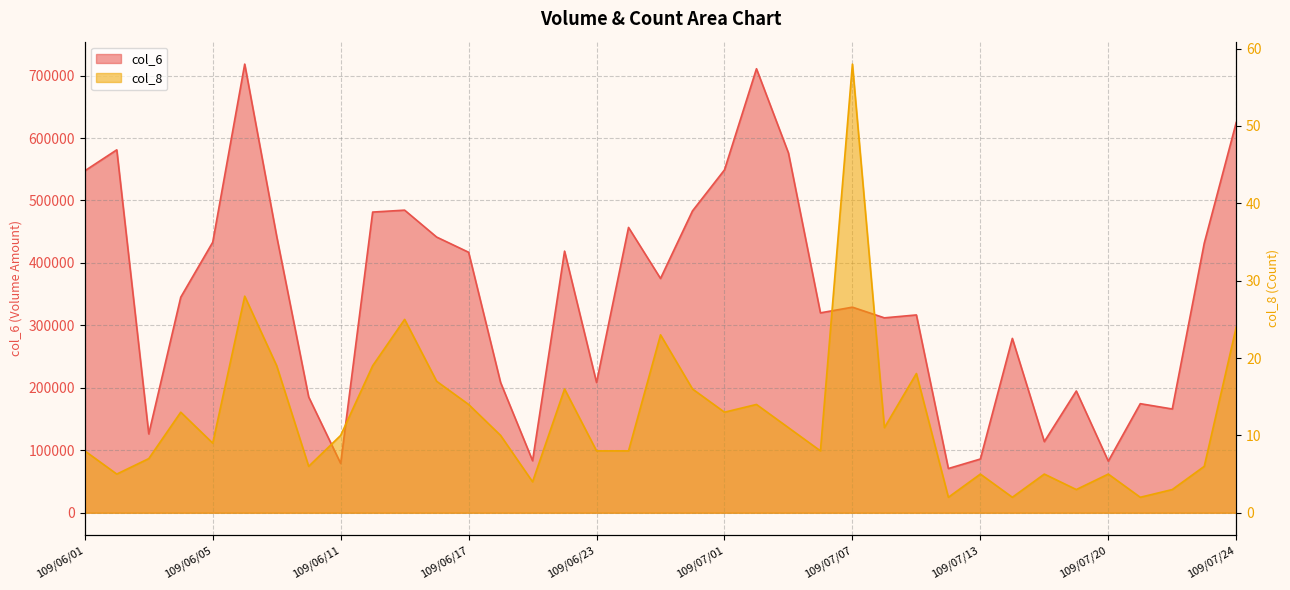

What is the greatest value displayed?

718320